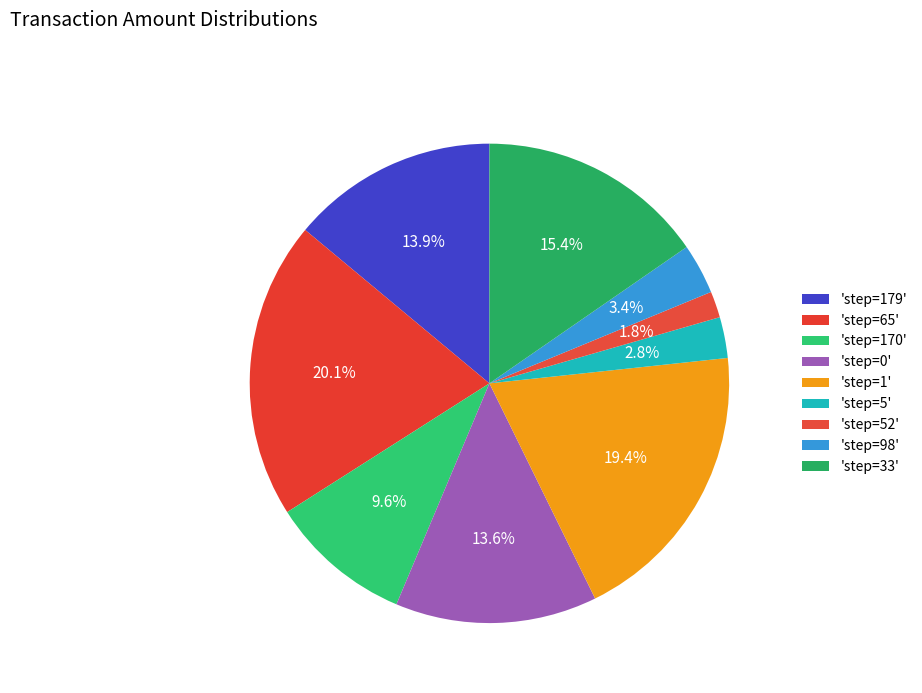

How many slices are in this pie chart?

9